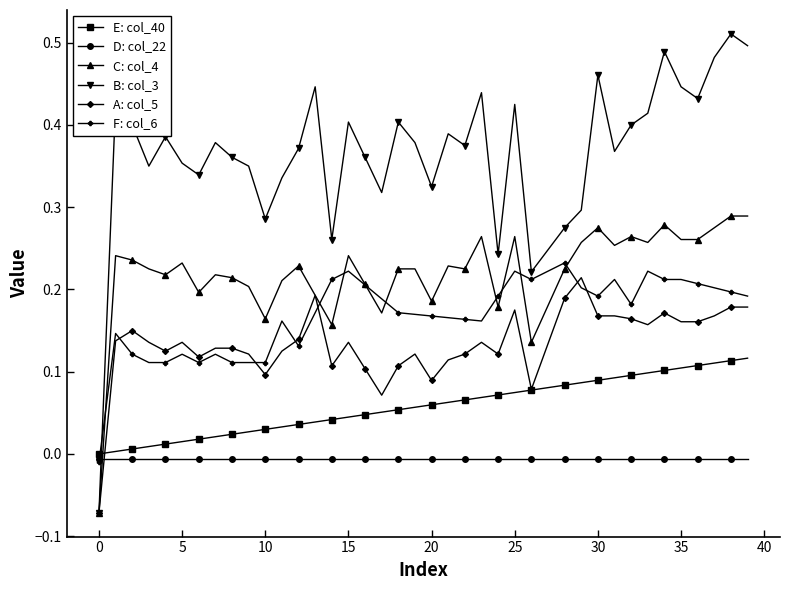

List the series in order of their peak value, lowest first.

D: col_22, E: col_40, A: col_5, F: col_6, C: col_4, B: col_3